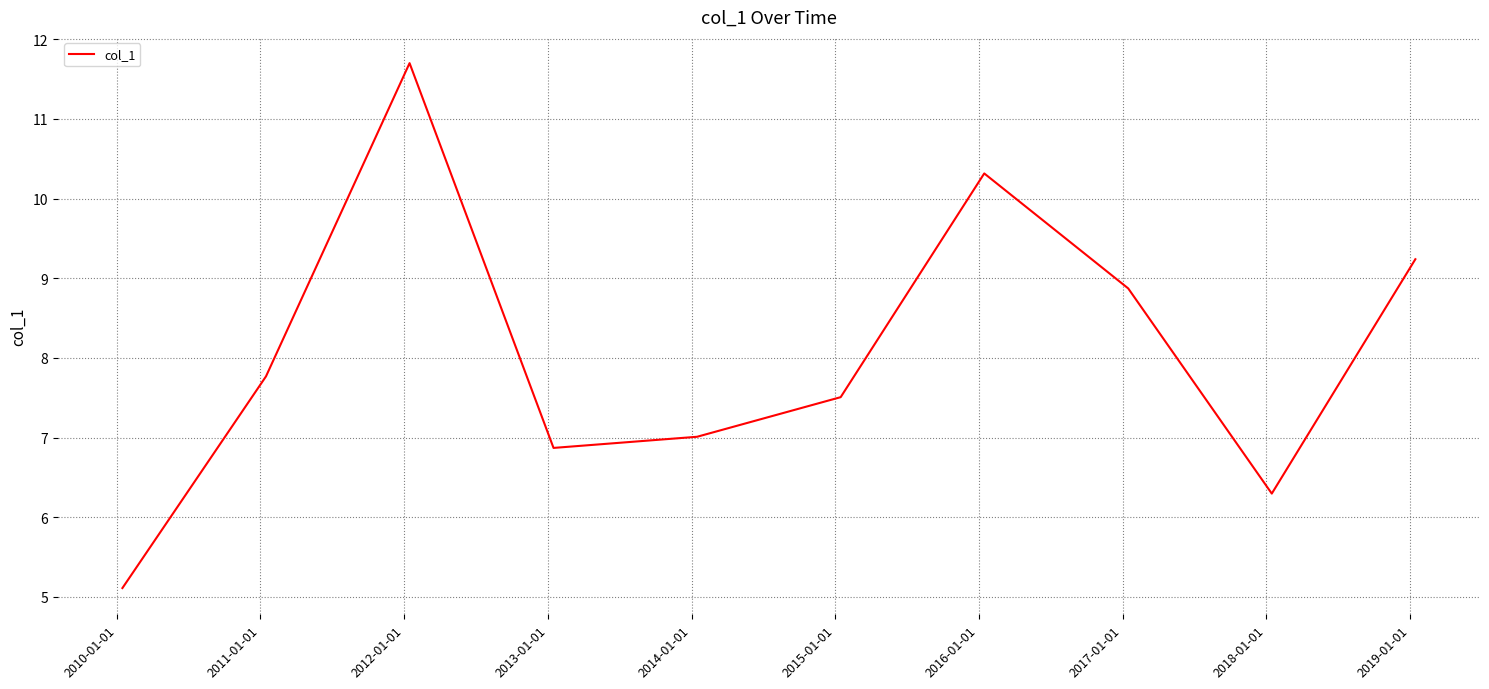

What is the difference between the maximum and minimum values?

6.6